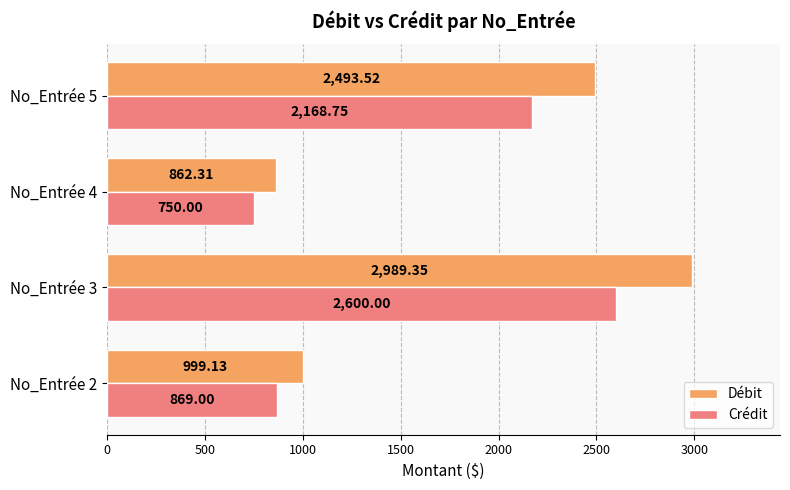

Rank the categories by Débit value from highest to lowest.

No_Entrée 3, No_Entrée 5, No_Entrée 2, No_Entrée 4